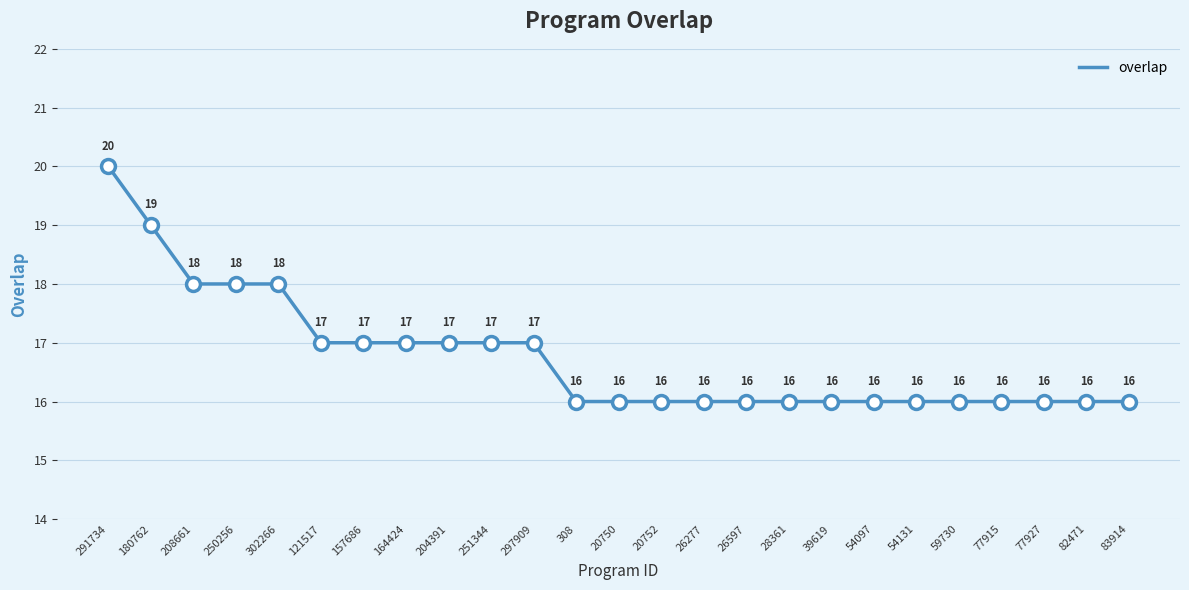

Approximately how many times larger is the value at 20750 compared to 77915?

1.0